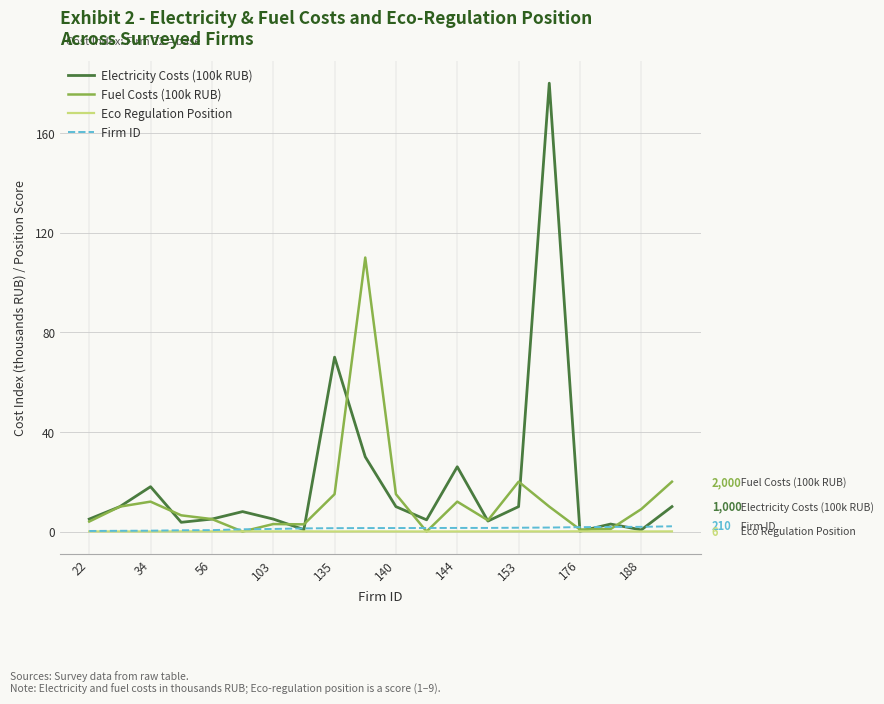

What is the maximum value for Electricity Costs (100k RUB)?

180.0